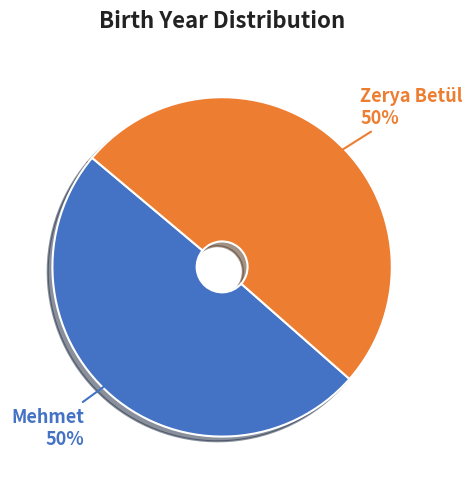

Is it true that Mehmet is 35% of the pie?

False